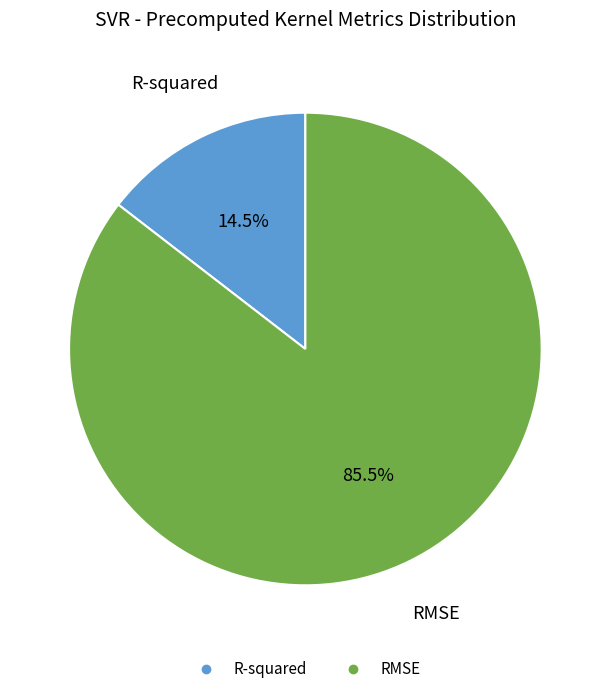

Count the number of slices in the pie.

2